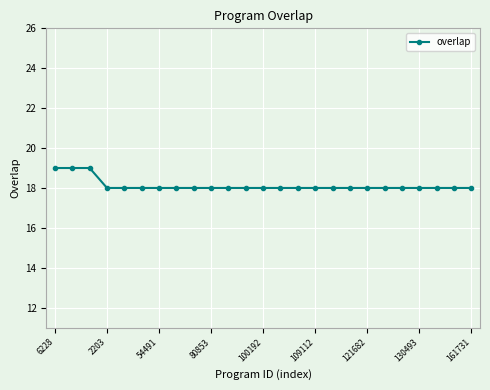

What is the average value?

18